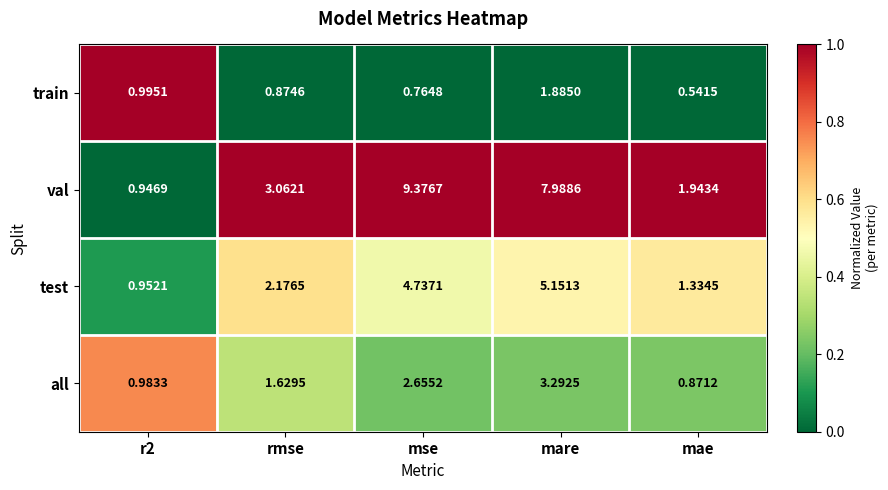

At which category is the sum across all series the highest?

mare